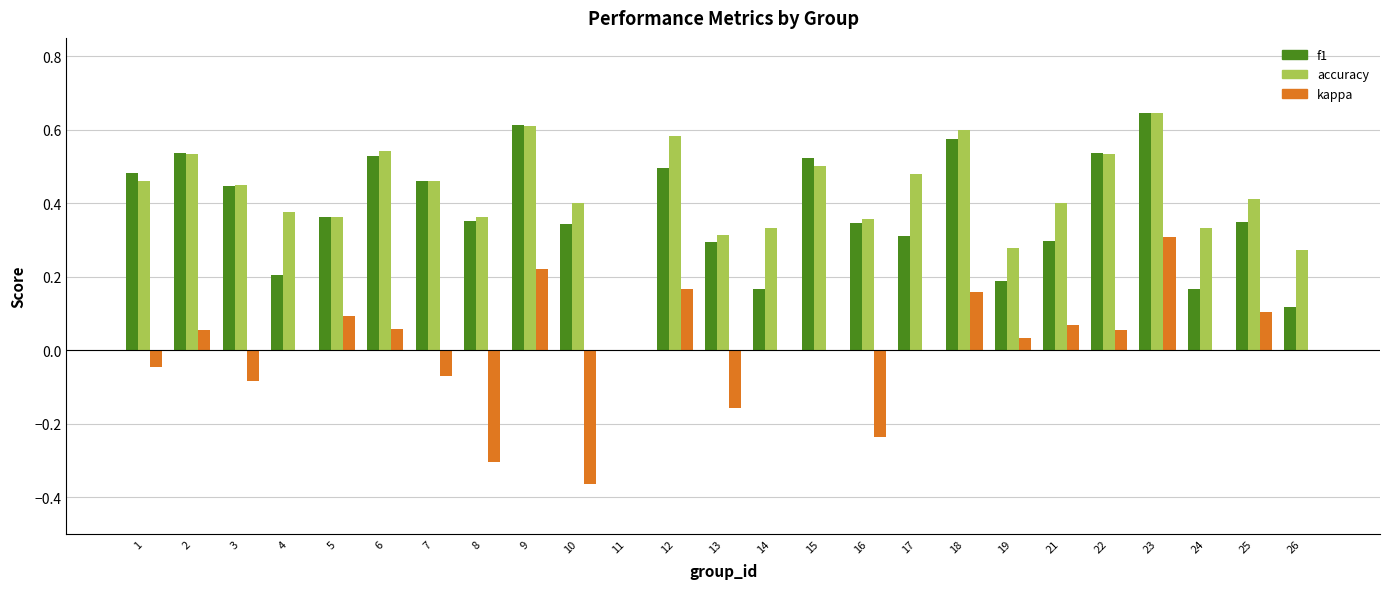

The accuracy series shows 0.4 at 4. True or false?

True